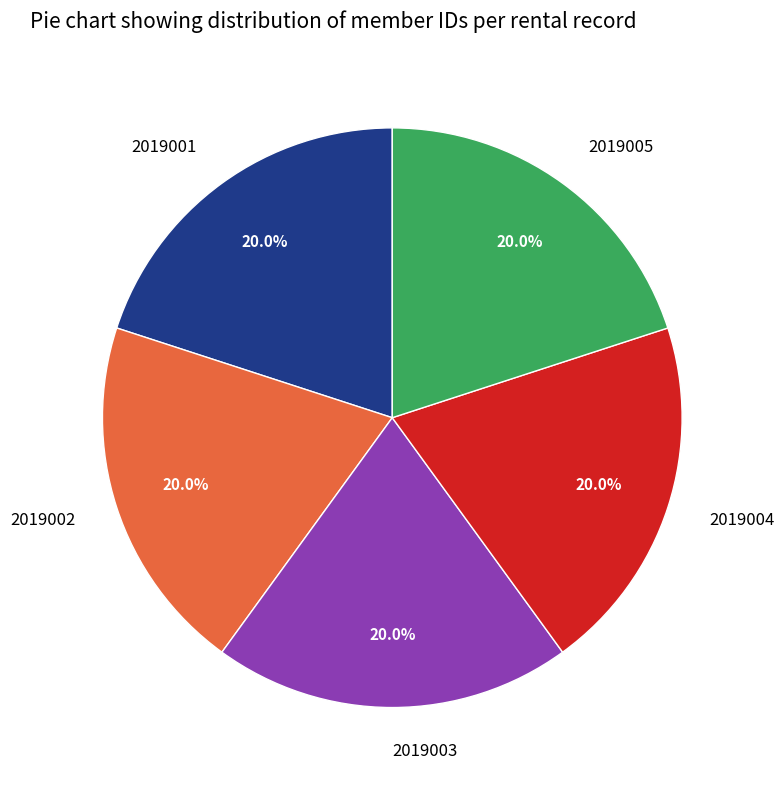

To the nearest percent, what portion does 2019002 represent?

20%